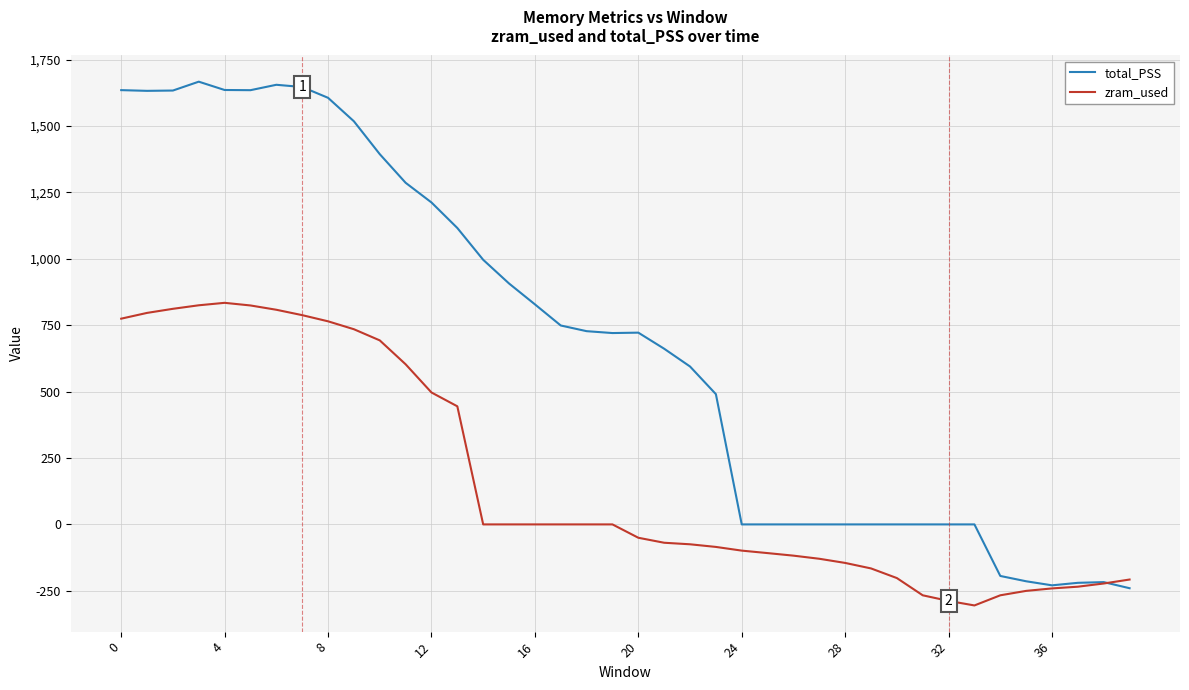

Which series has the largest total across all categories?

total_PSS